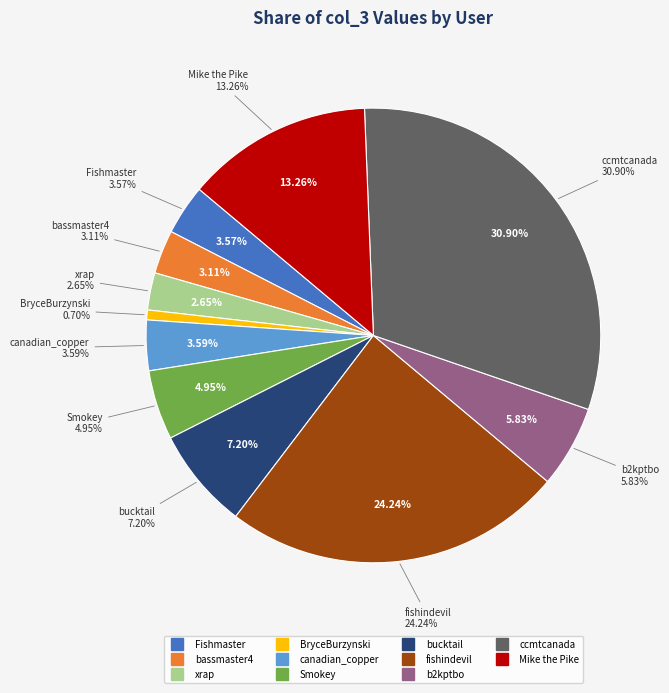

Rank the categories by value from lowest to highest.

BryceBurzynski, xrap, bassmaster4, Fishmaster, canadian_copper, Smokey, b2kptbo, bucktail, Mike the Pike, fishindevil, ccmtcanada